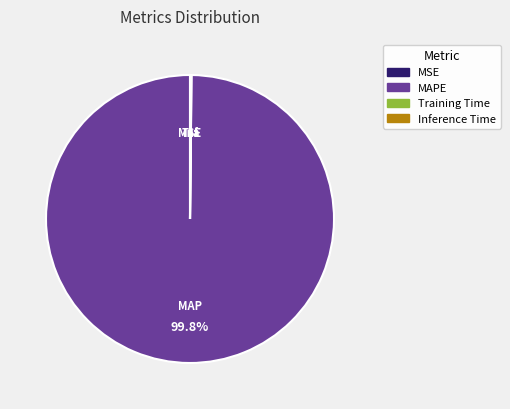

Which category has the biggest portion of the pie?

MAPE